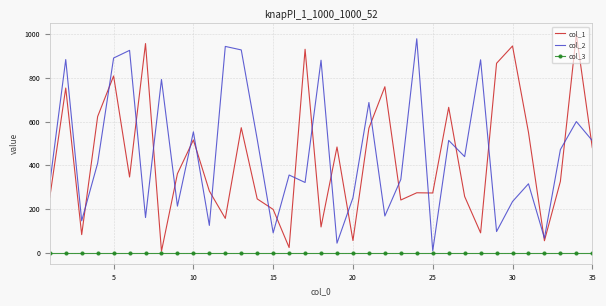

After their last crossing, which series has the higher values: col_2 or col_1?

col_2